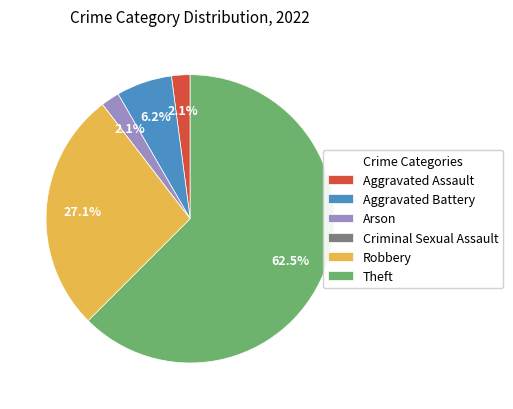

What is the total percentage of Aggravated Battery and Robbery?

33.3%